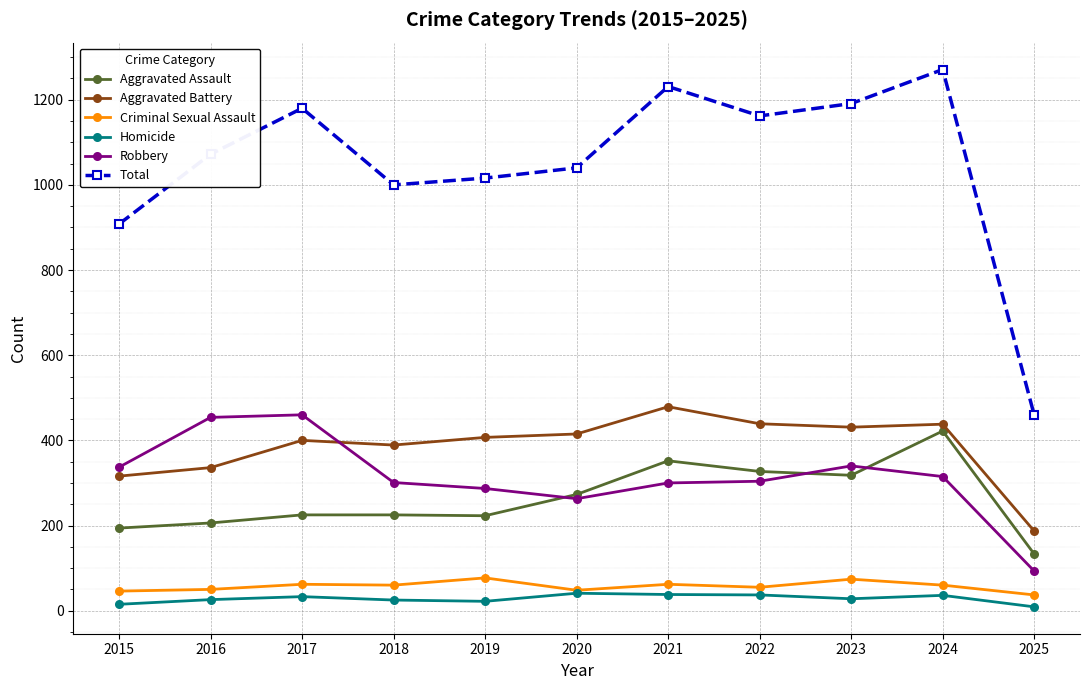

At which category does the chart reach its peak across all series?

2024